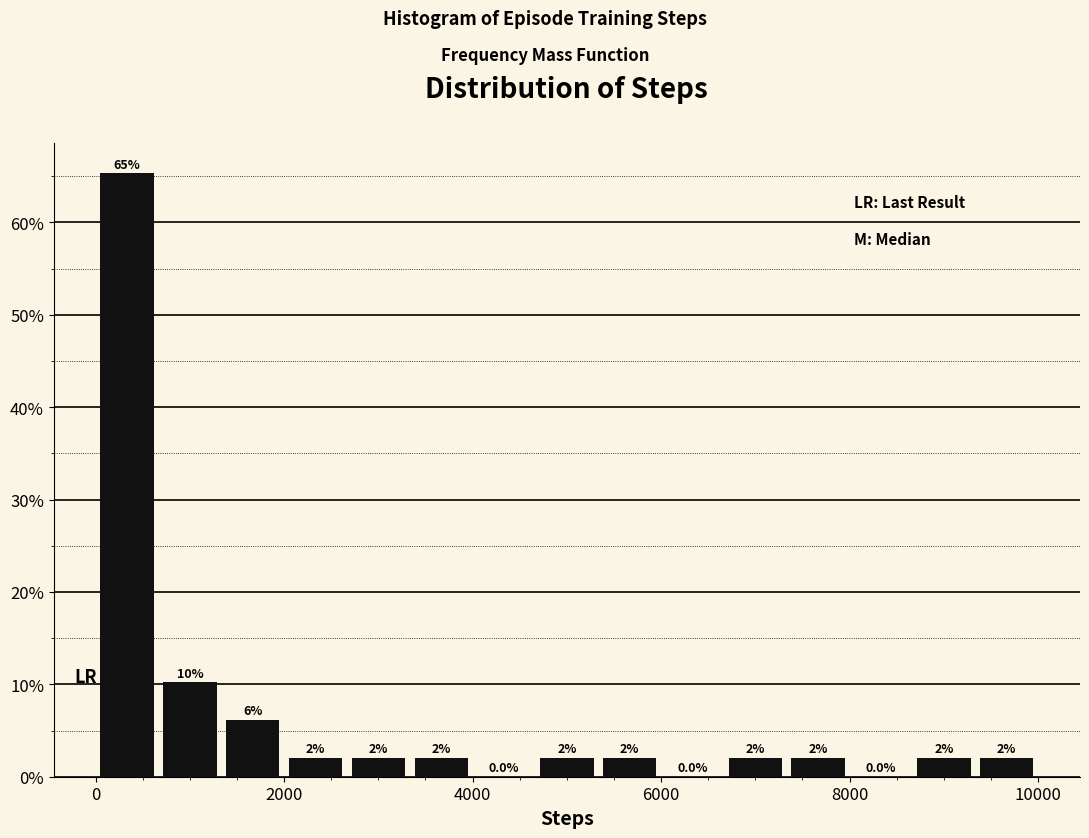

Read against the x-axis, roughly where is the centre of the tallest bar?

400